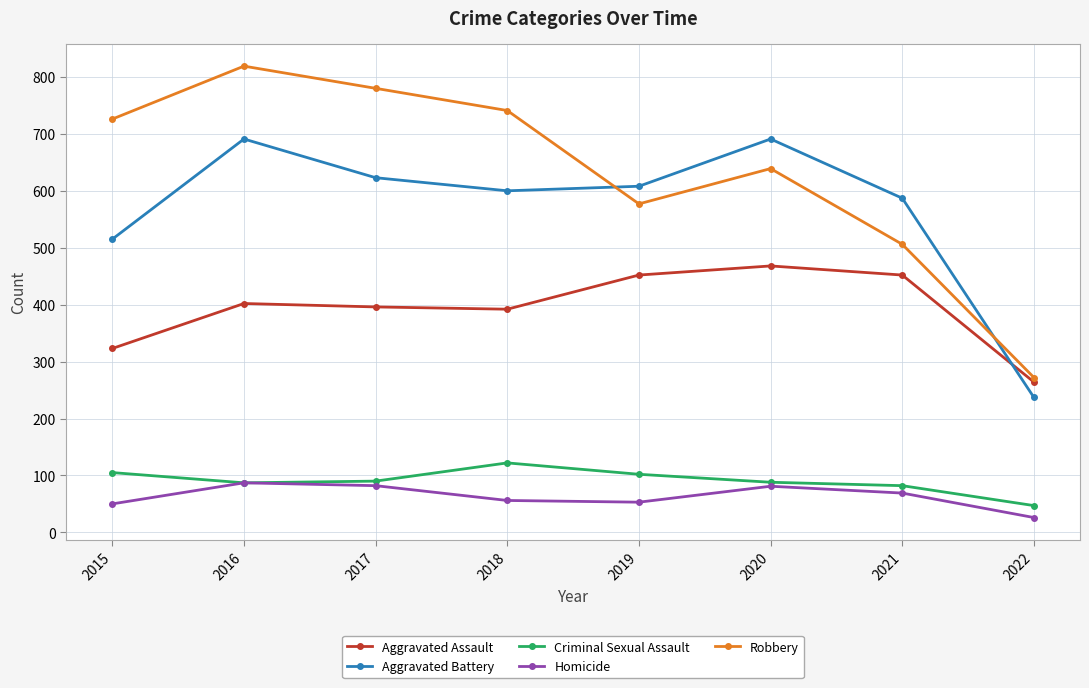

True or false: Aggravated Assault has more than 2 points higher than both neighbors.

False